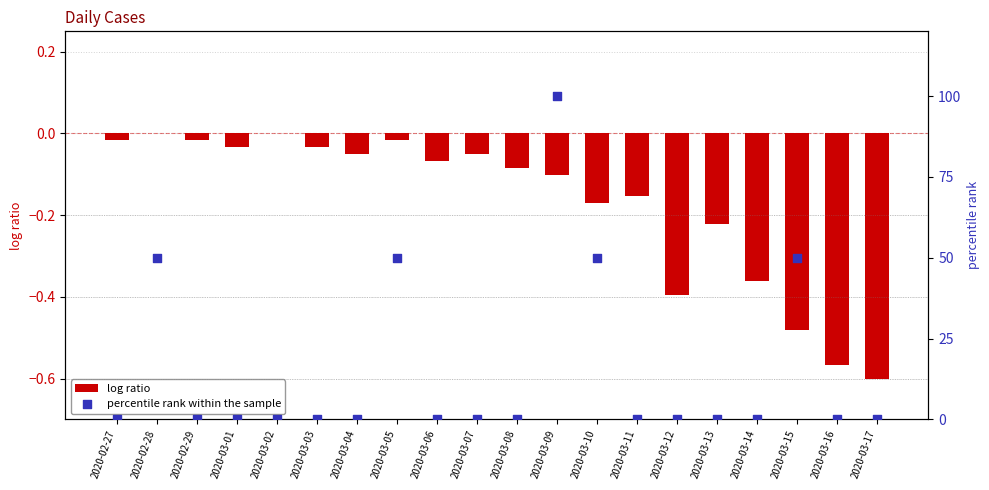

Which series reaches the maximum Y coordinate?

percentile rank within the sample